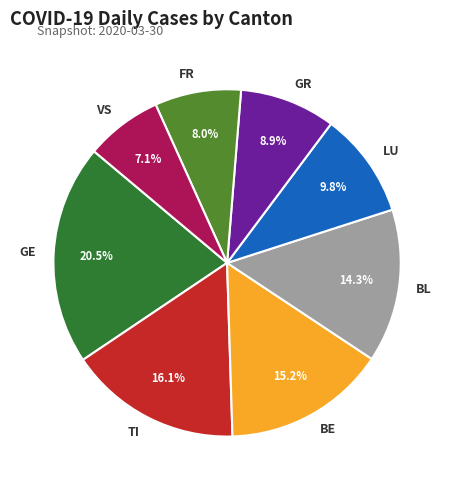

What is the ratio of the value at FR to the value at VS?

1.1